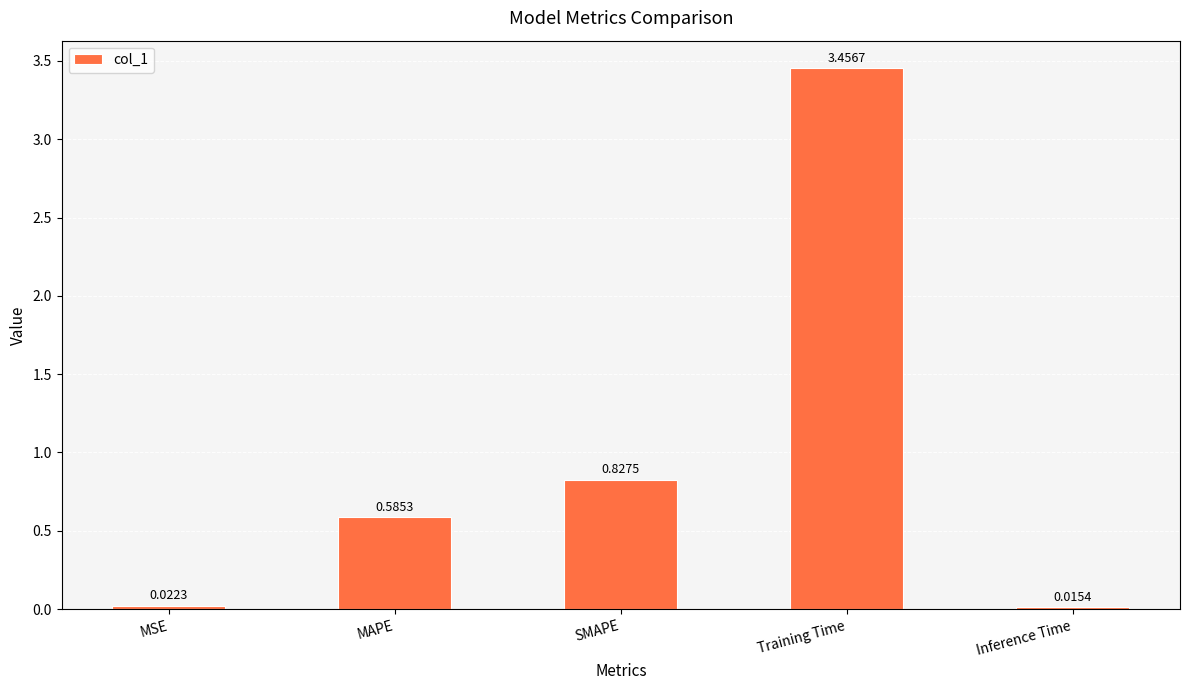

What is the change in value from MSE to MAPE?

+0.6